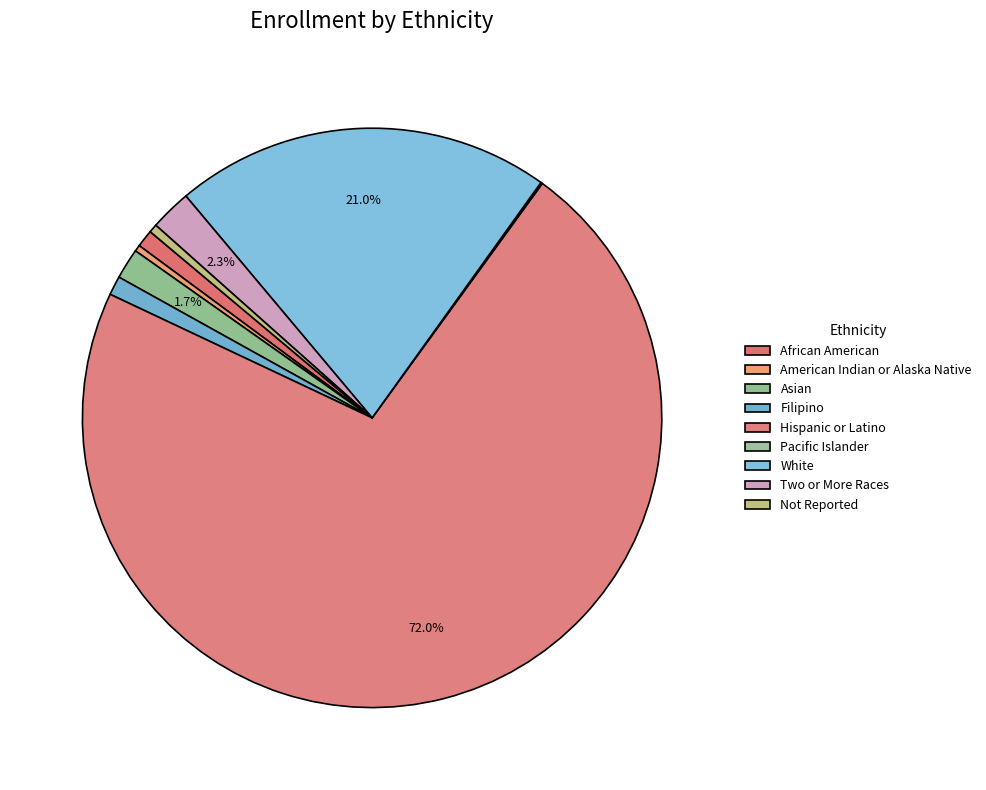

Rank the categories by value from highest to lowest.

Hispanic or Latino, White, Two or More Races, Asian, Filipino, African American, Not Reported, American Indian or Alaska Native, Pacific Islander